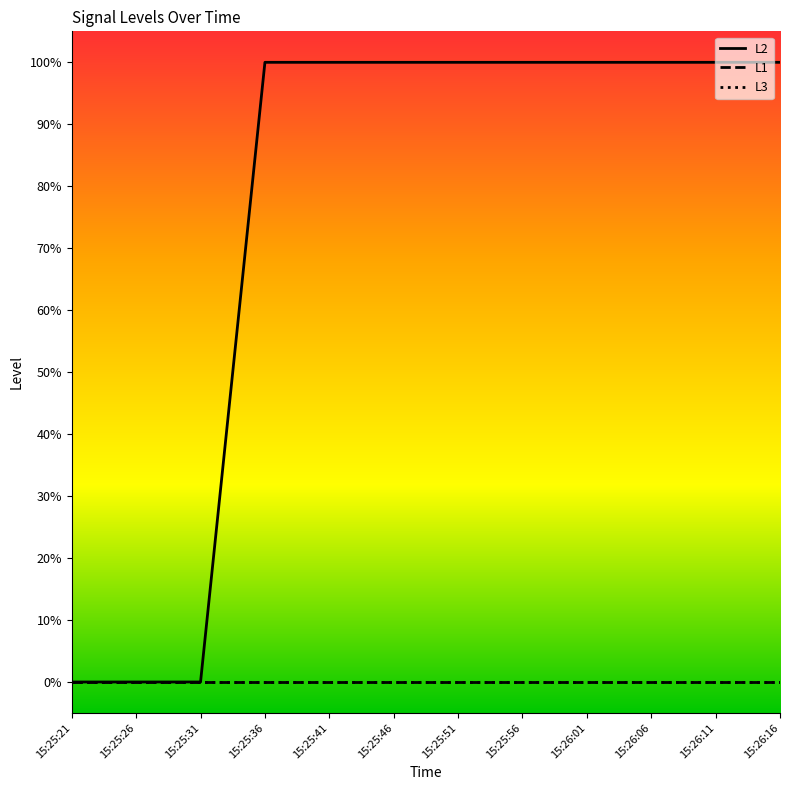

What is the difference between the highest and lowest values at 15:26:01?

1